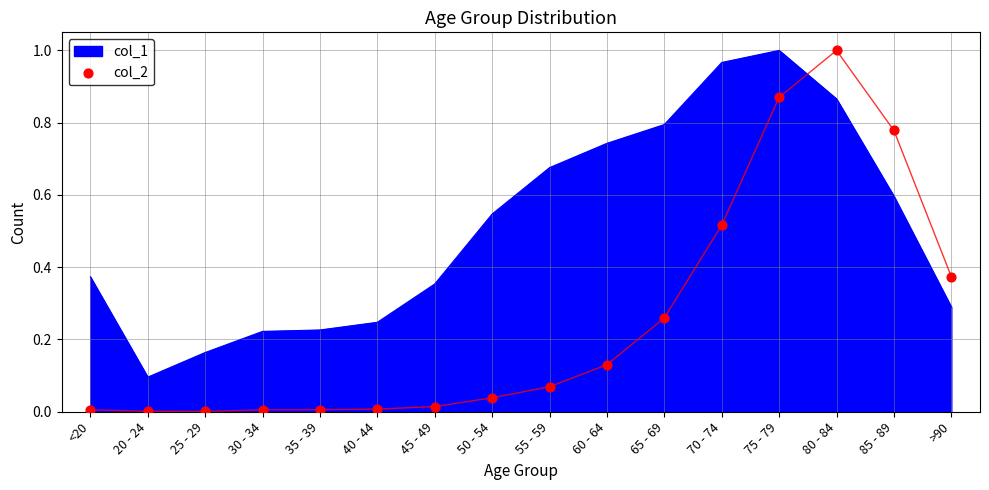

The col_1 series shows 0.6 at 70 - 74. True or false?

False